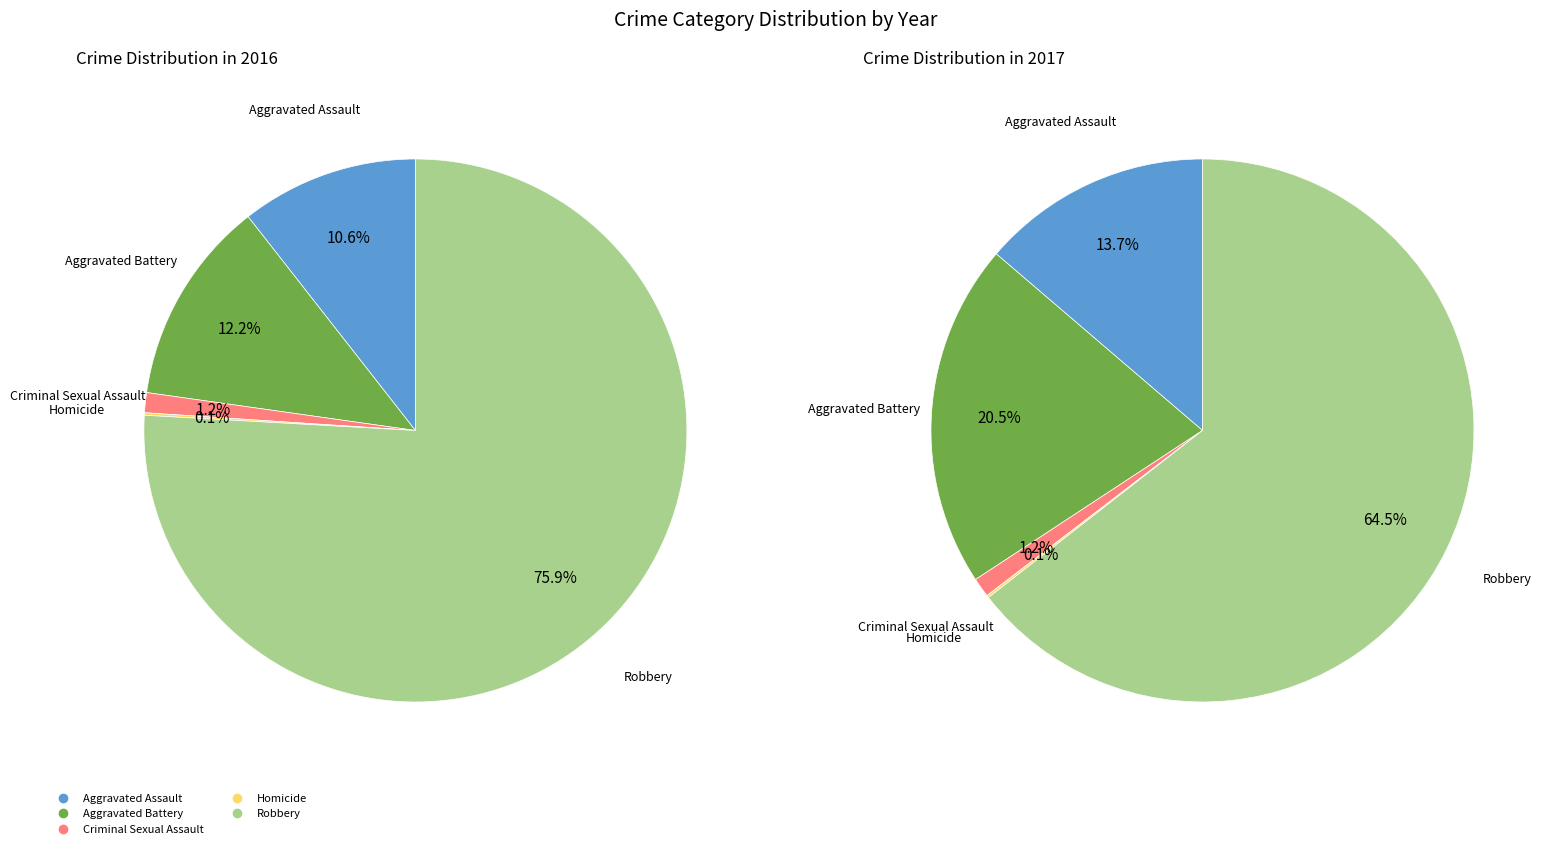

To the nearest percent, what percentage of the pie is values_2017?

21%